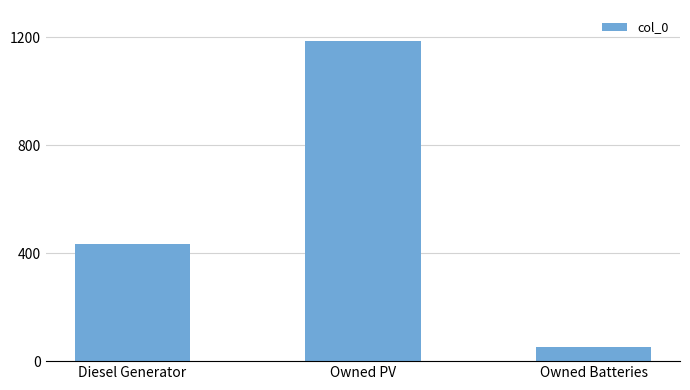

What is the difference between the maximum and minimum values?

1133